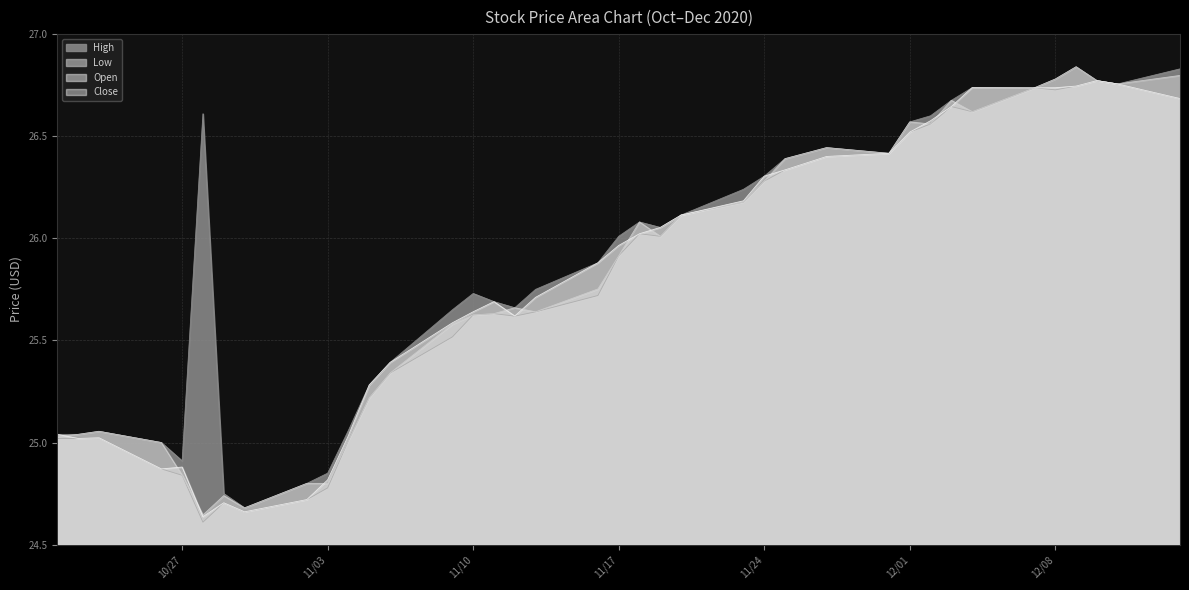

Where does the Close series first go above 25?

2020-10-21